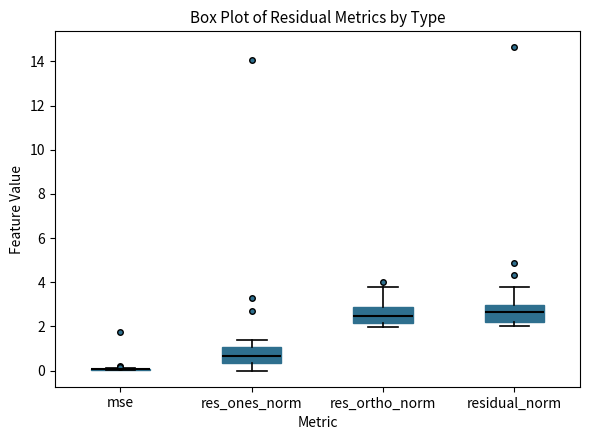

Reading left to right, transcribe this box plot: for each box, give where its median line is, the range the box spans, and where its two whiskers end, as read against the y-axis. The values are not printed on the chart, so give them approximately, as read against the axis.

mse: box collapsed to a line at 0.0, whiskers 0.0 to 0.2
res_ones_norm: median 0.6, box 0.4 to 1.0, whiskers 0.0 to 1.4
res_ortho_norm: median 2.4, box 2.2 to 2.8, whiskers 2.0 to 3.8
residual_norm: median 2.6, box 2.2 to 3.0, whiskers 2.0 to 3.8